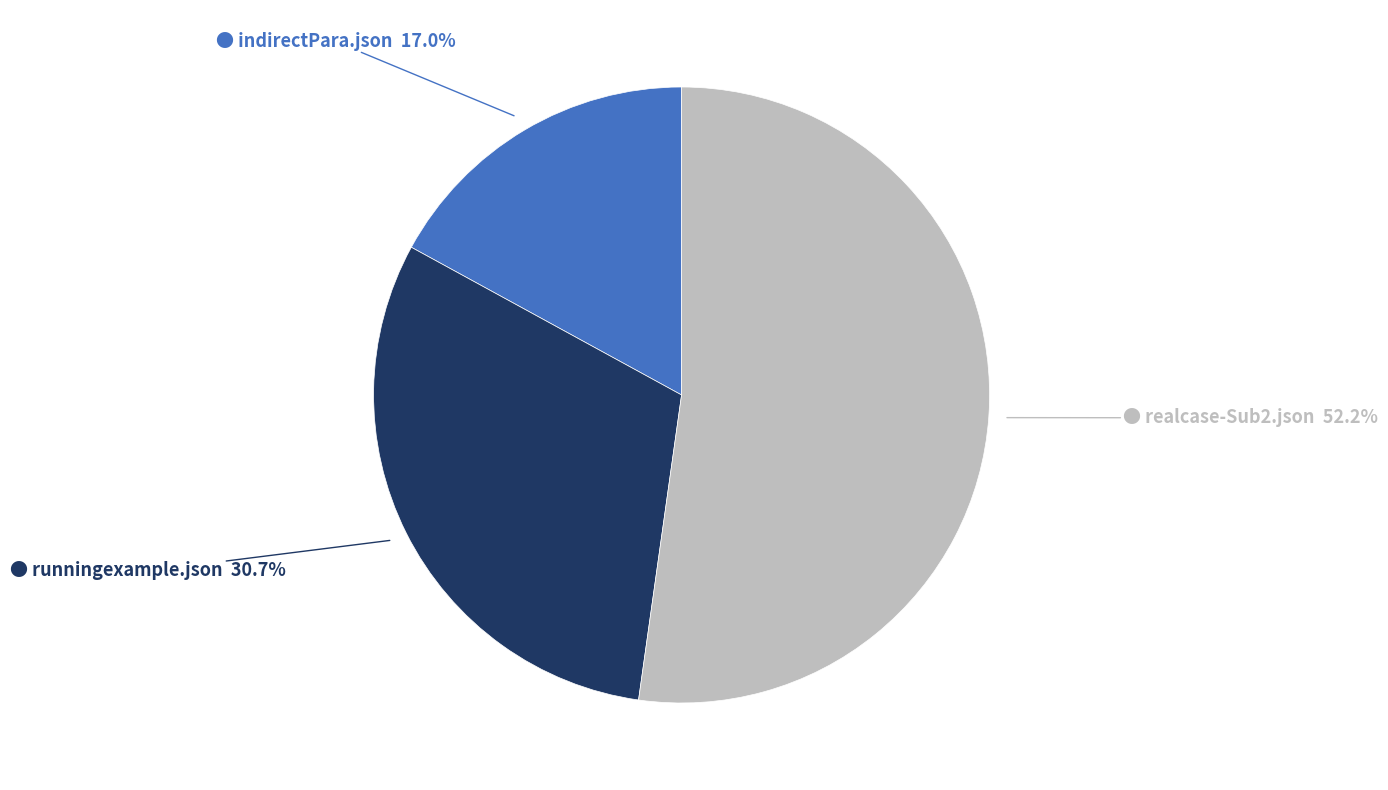

Is there any slice that represents more than half of the pie?

Yes